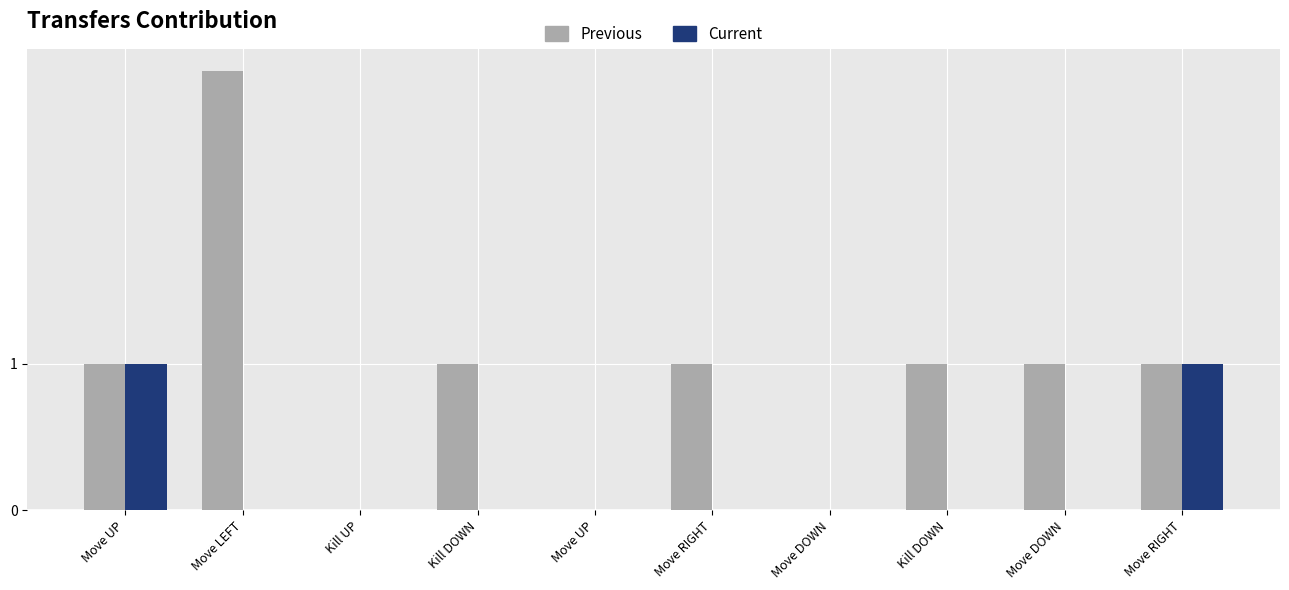

How many categories are shown in the chart?

10